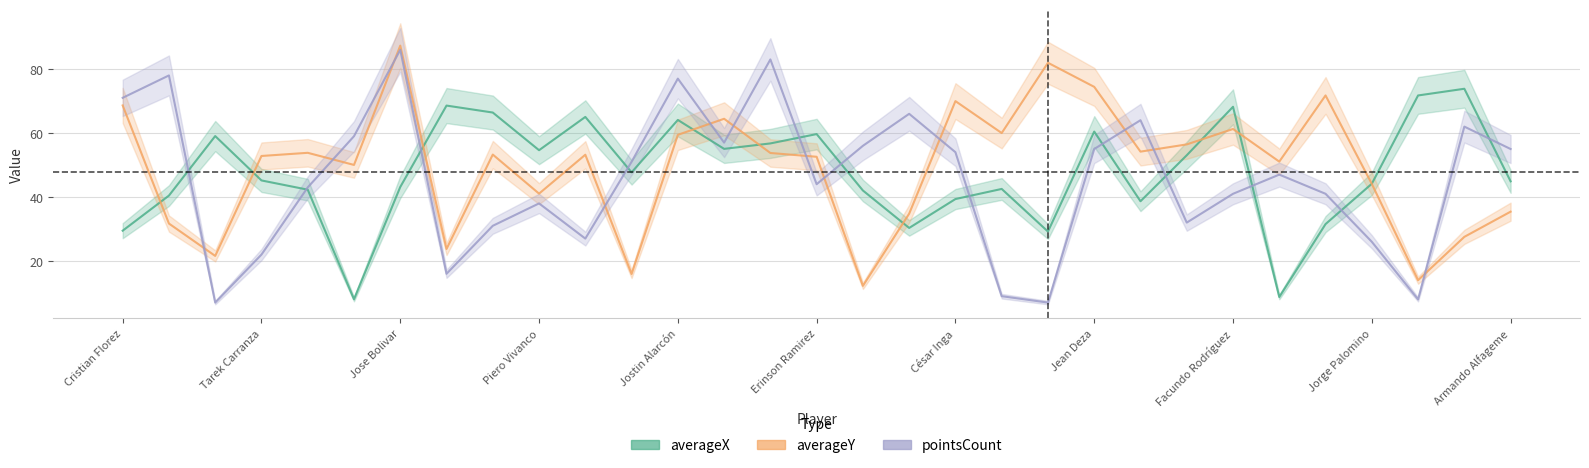

Where is averageX nearest to the value 40?

Rodrigo Cuba